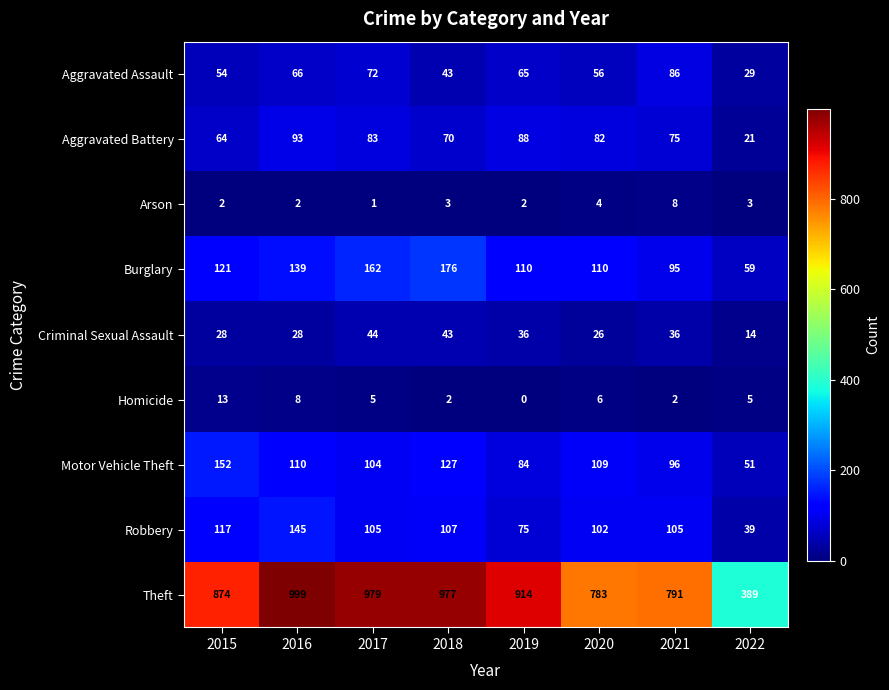

Which series has the widest spread of values?

Theft